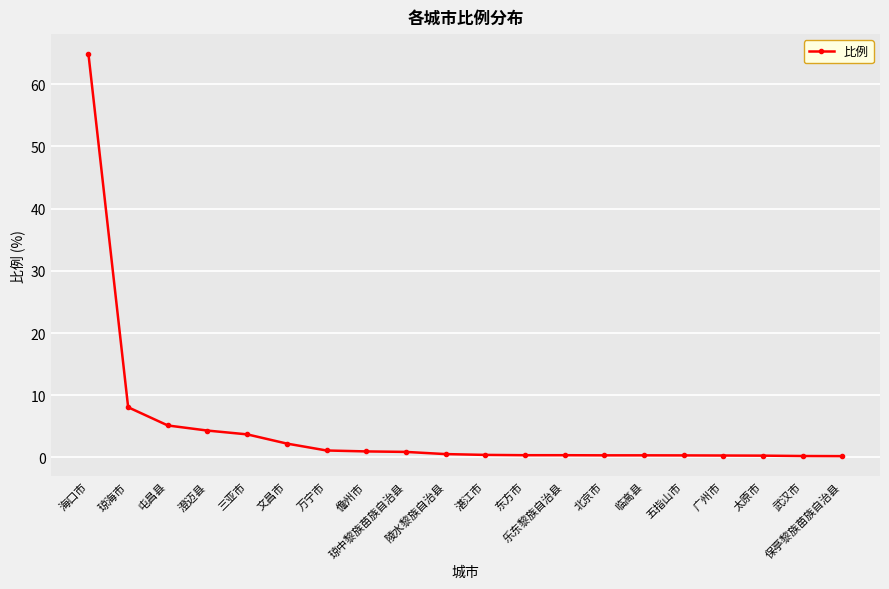

What is the maximum value shown in the chart?

64.8